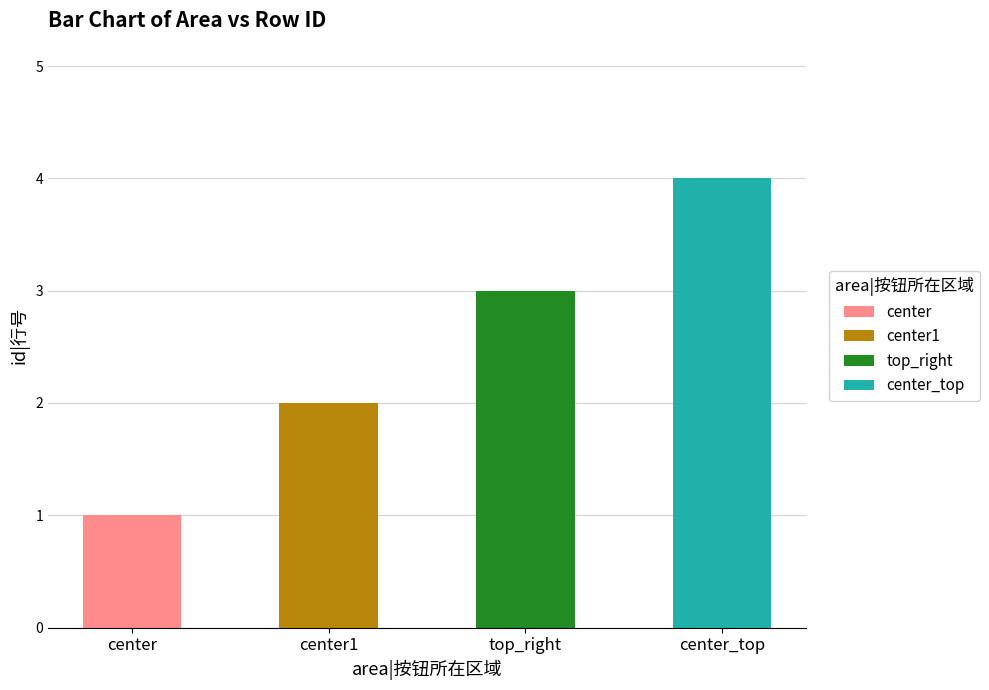

Reading left to right, extract all data points from this chart.

1	2	3	4